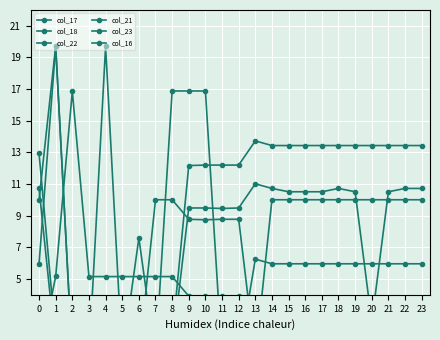

Which series ends up on top after the final intersection of col_18 and col_21?

col_21